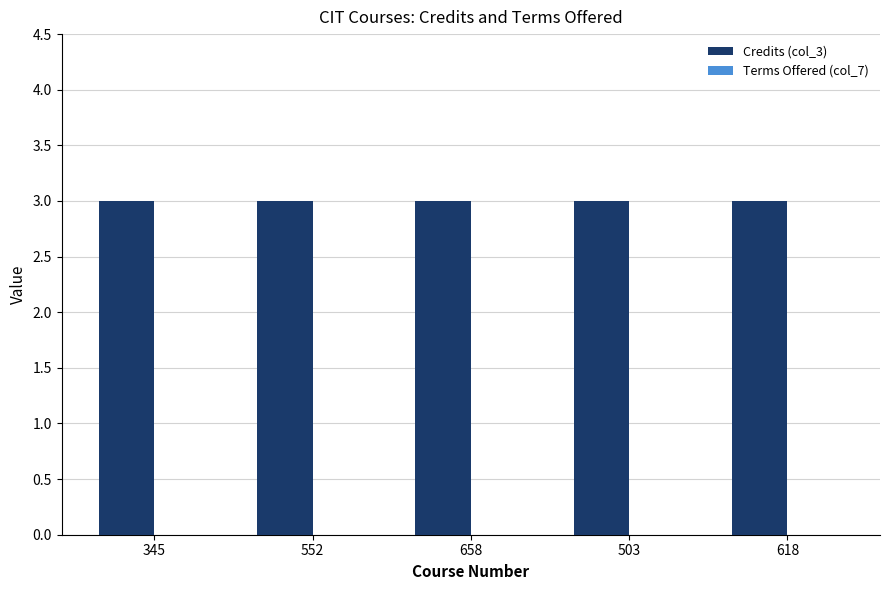

List the series in order of their peak value, lowest first.

Terms Offered (col_7), Credits (col_3)